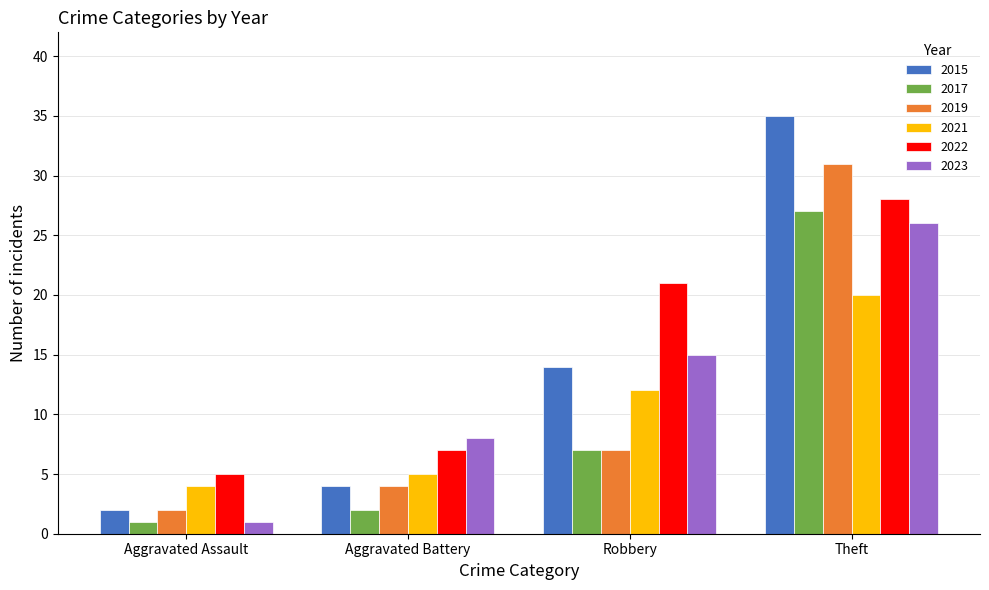

At which label does 2017 reach its peak?

Theft